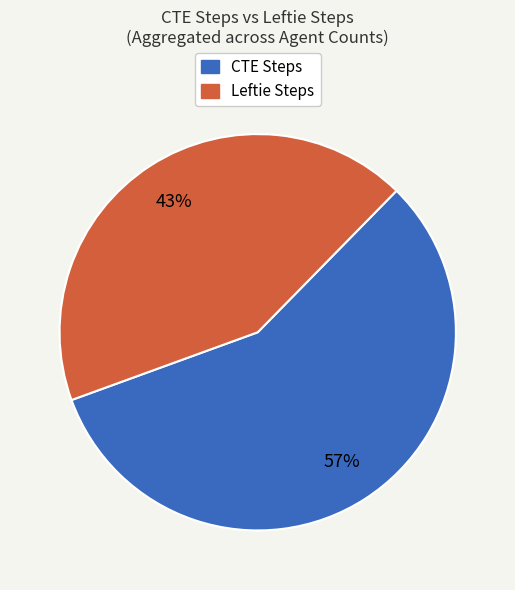

What percentage is the CTE Steps slice, to the nearest percent?

57%